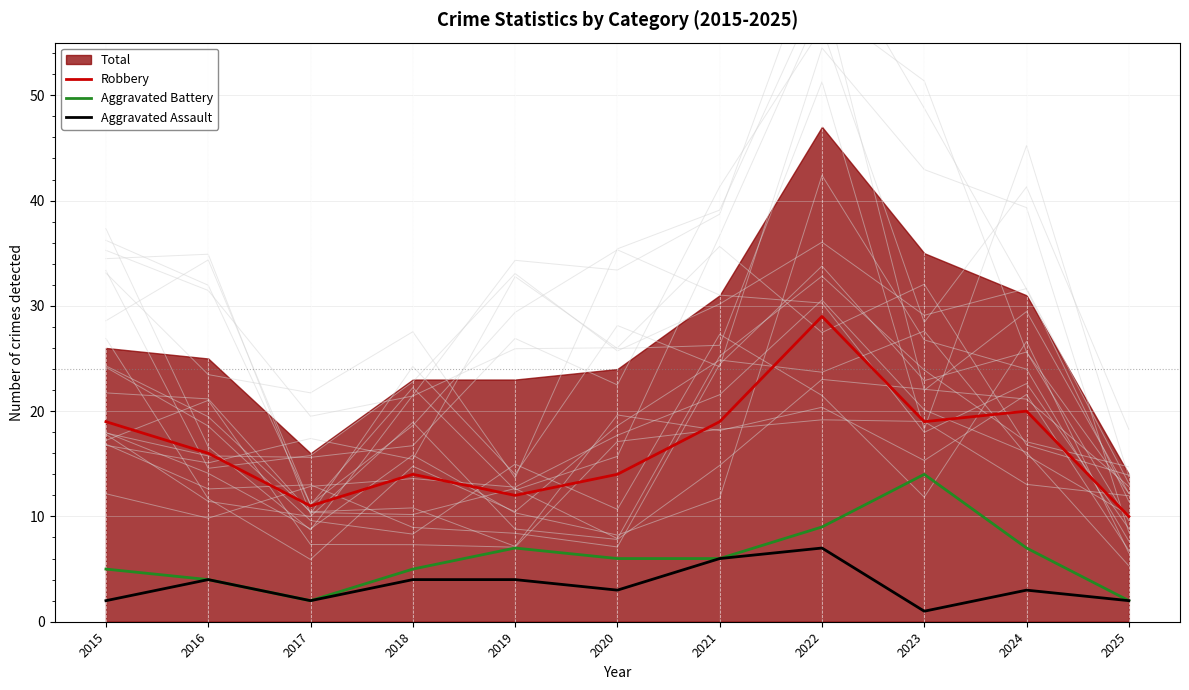

At how many categories does at least one series exceed 20?

1